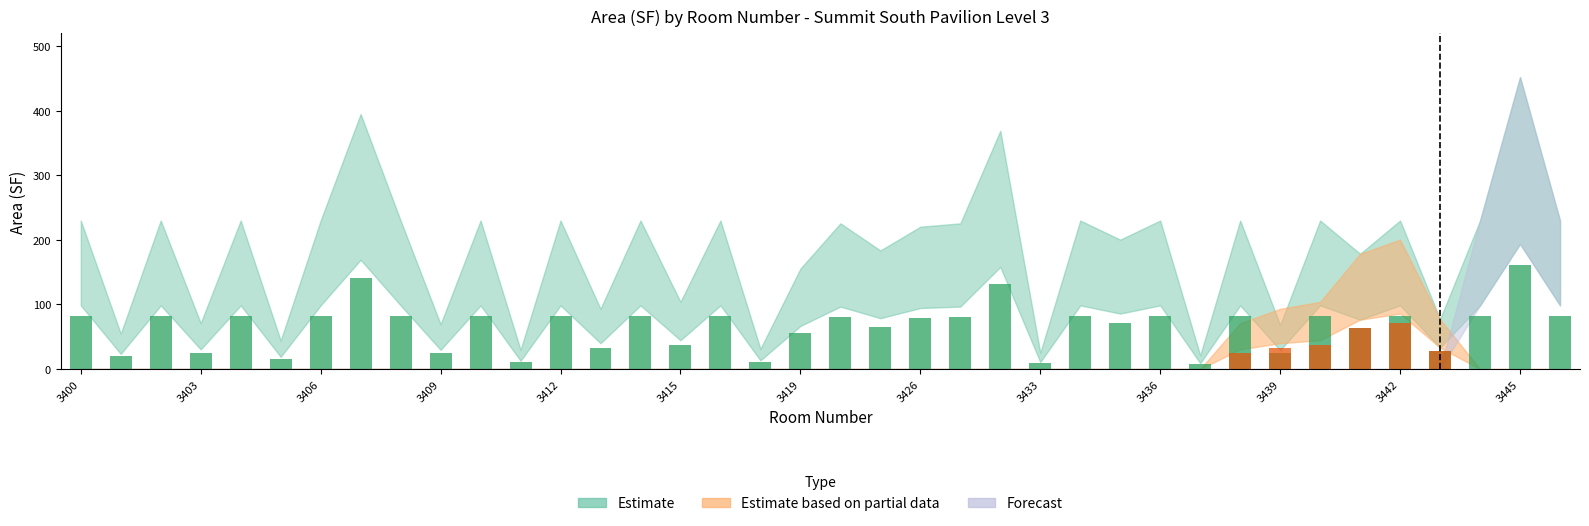

At which label does Estimate first exceed 164?

3400